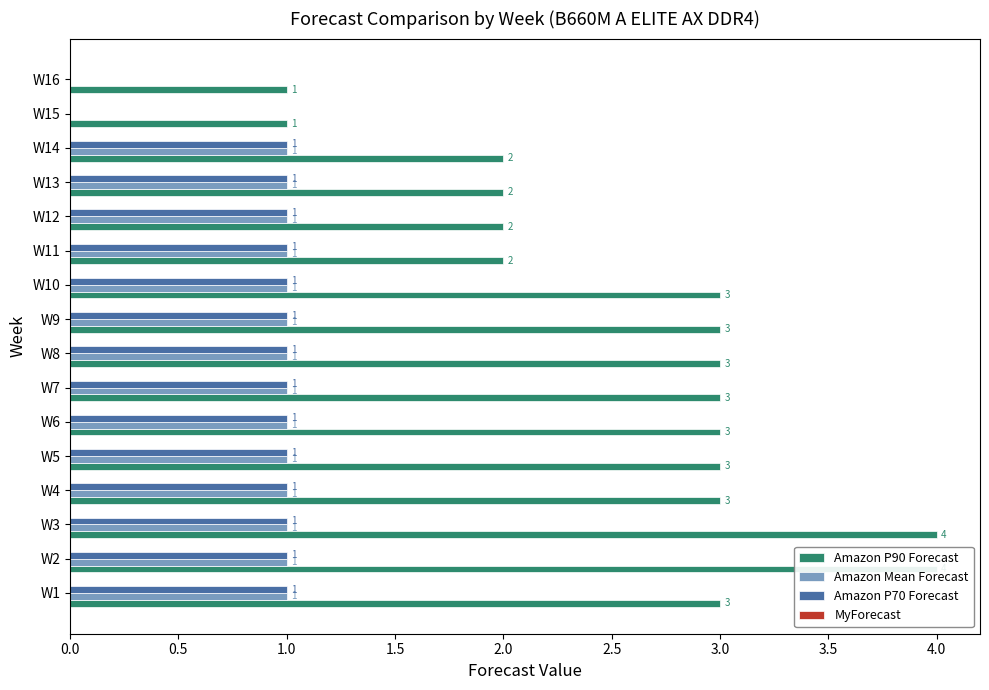

What are all the series names shown in the legend?

Amazon P90 Forecast, Amazon Mean Forecast, Amazon P70 Forecast, MyForecast